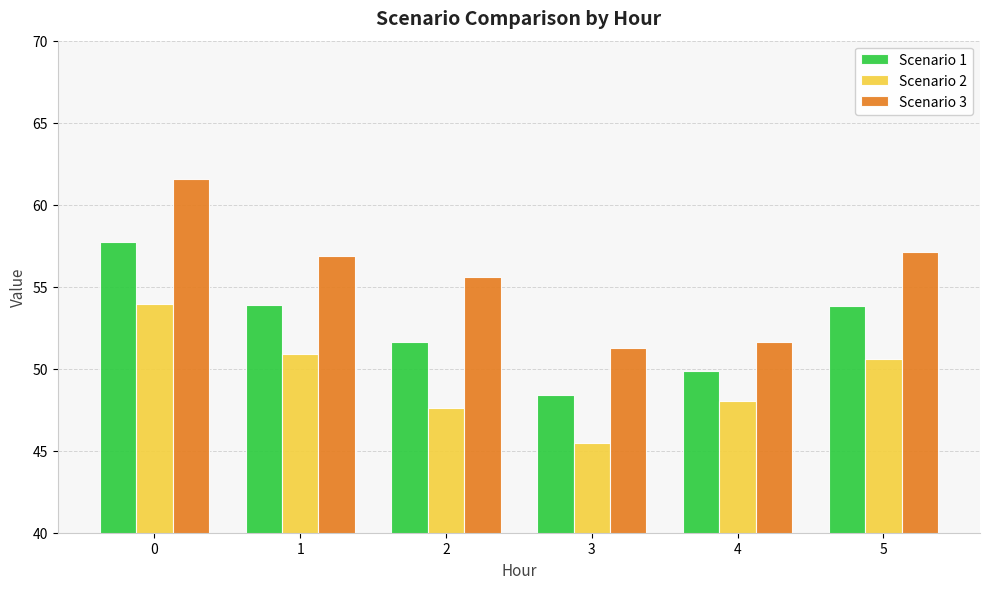

Is it true that Scenario 2 equals 15.1 at 5?

False